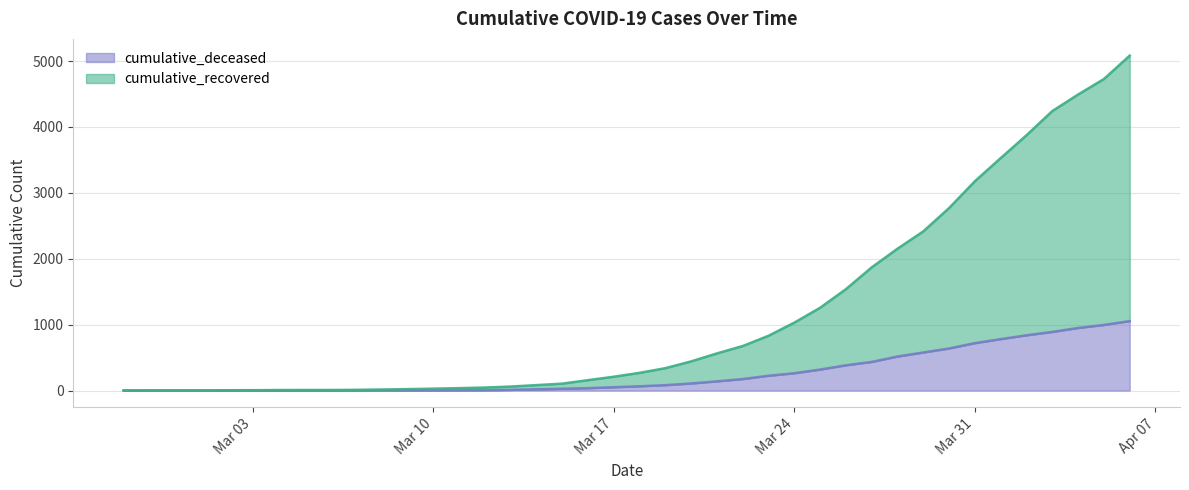

What are all the series names shown in the legend?

cumulative_deceased, cumulative_recovered